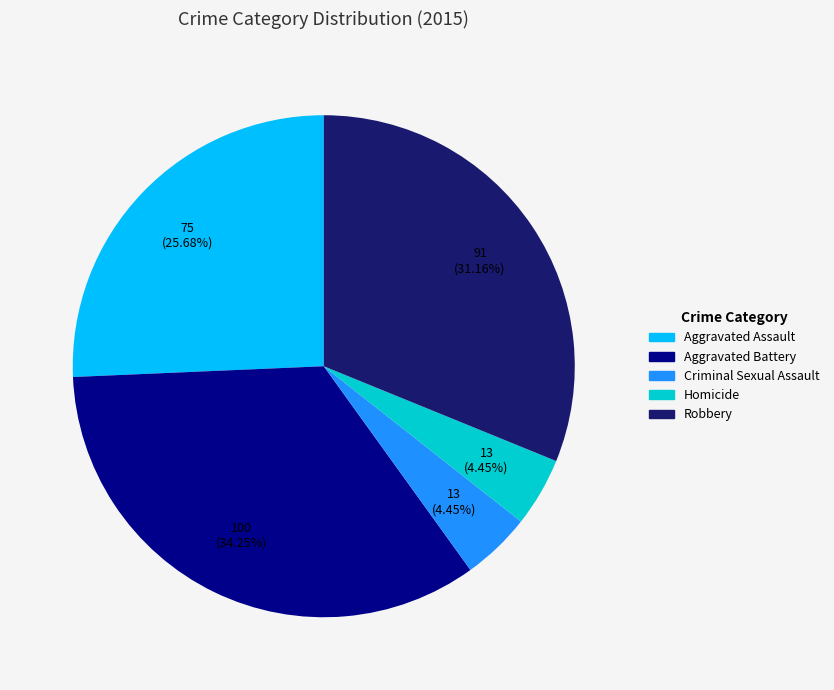

What is the ratio of the value at Aggravated Battery to the value at Robbery?

1.1